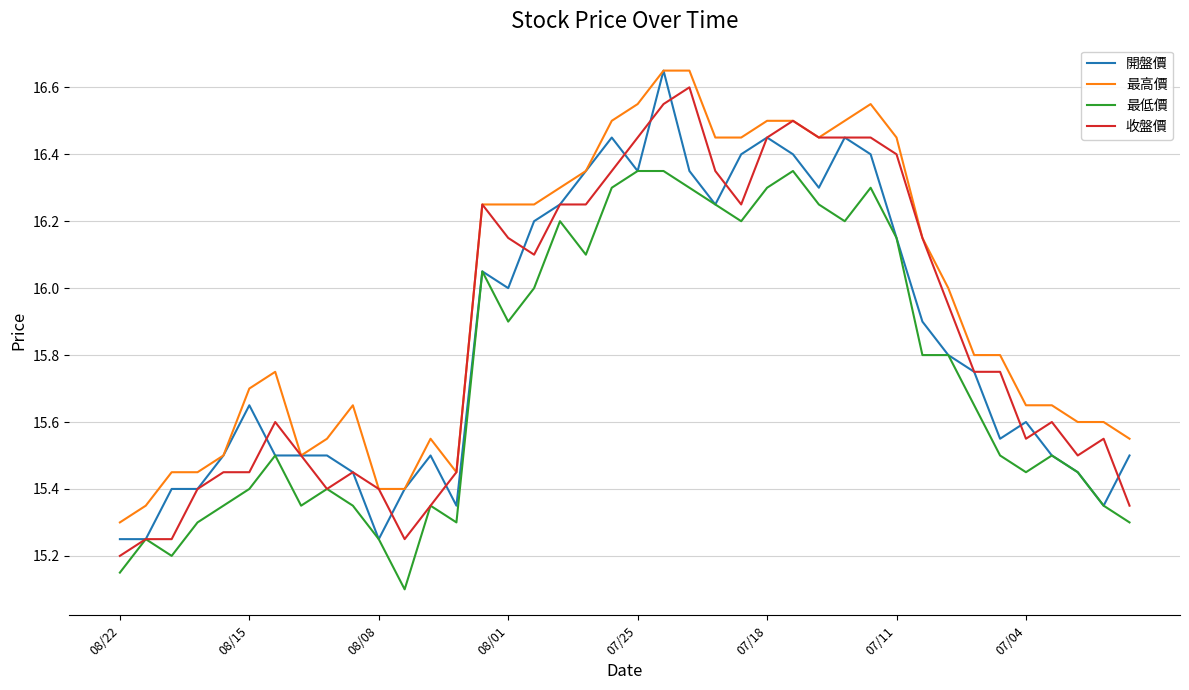

How many lines are shown in the chart?

4